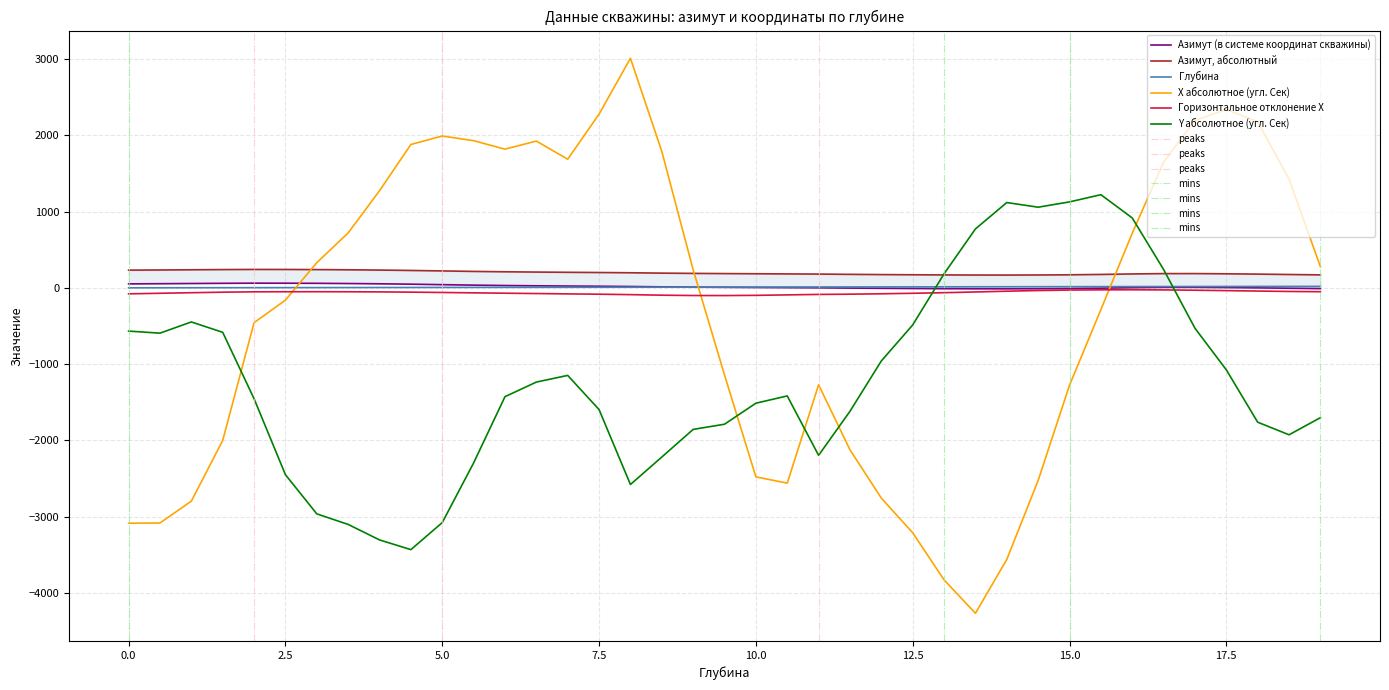

How many data points in Y абсолютное (угл. Сек) are less than -1427?

20